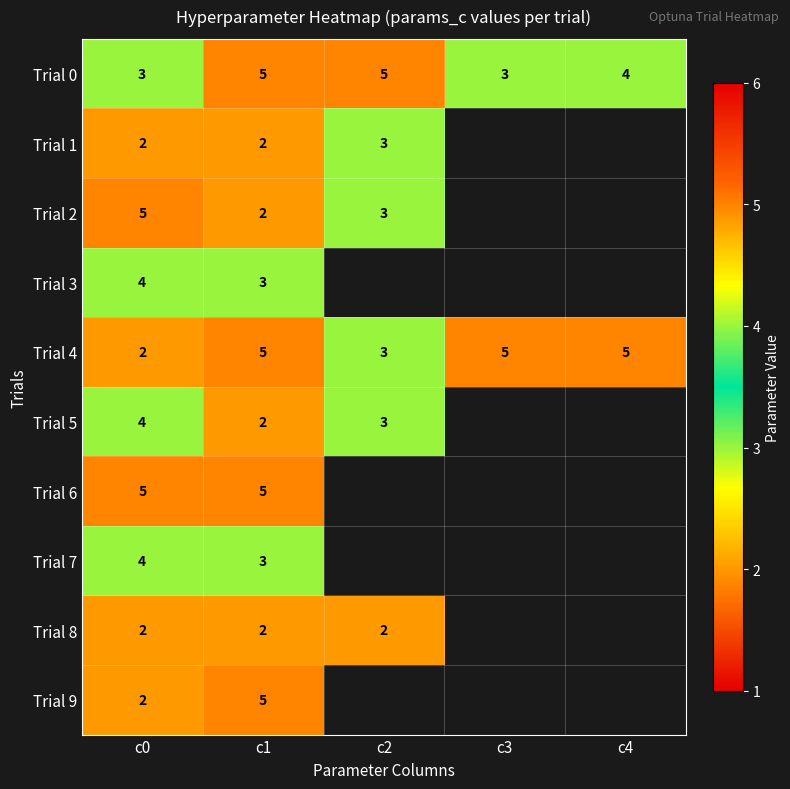

Is the value of Trial 7 at c1 greater than the value of Trial 6 at c1?

No